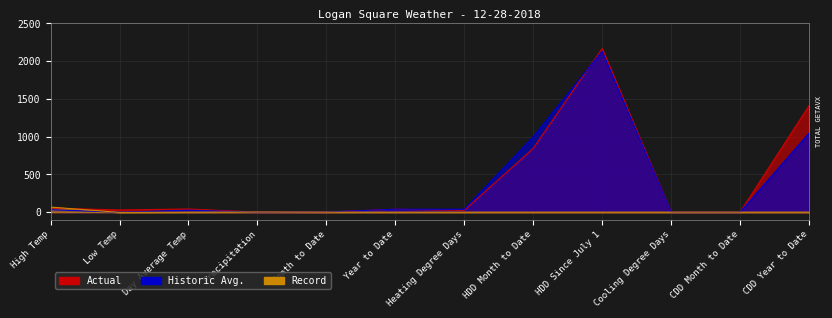

What are all the series names shown in the legend?

Actual, Historic Avg., Record